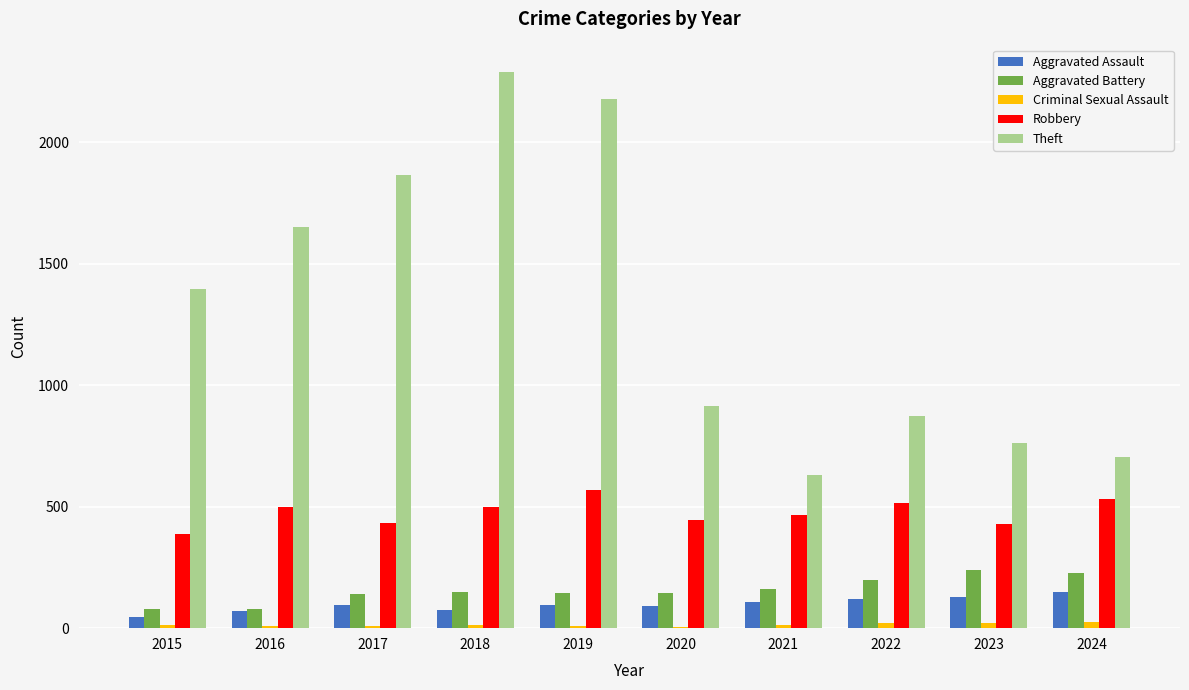

The Aggravated Battery series shows 239 at 2023. True or false?

True